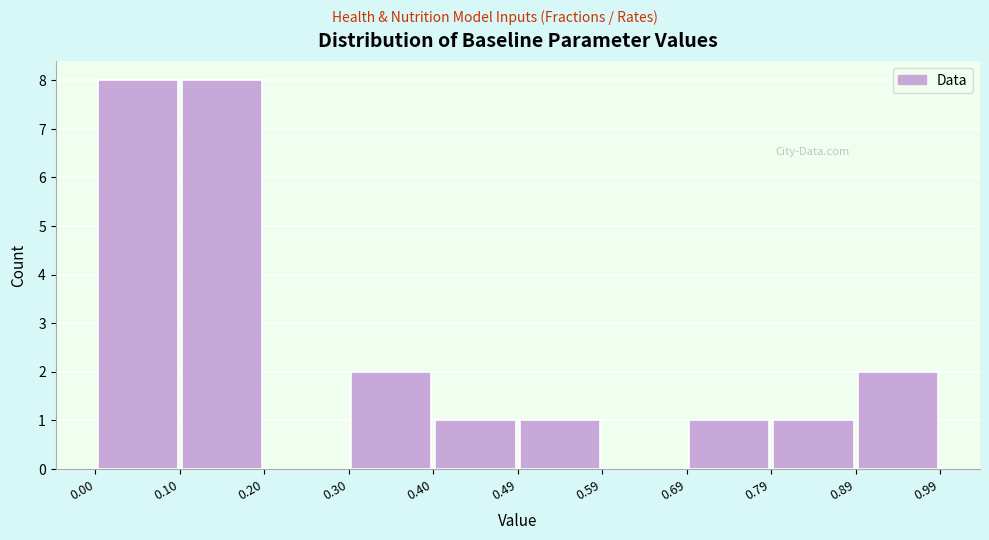

How tall is the bar that spans 0.49 to 0.59 on the x-axis? The values are not printed on the chart, so give them approximately, as read against the axis.

1